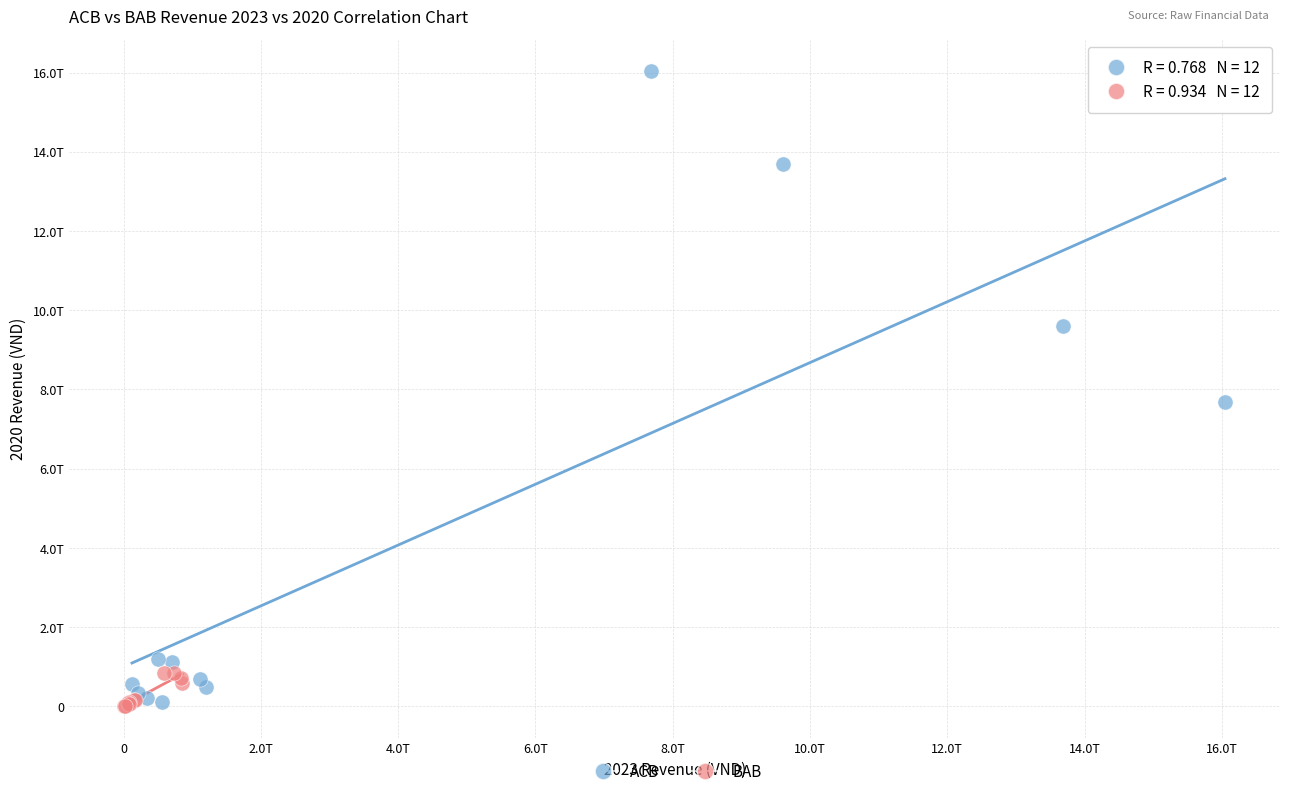

Which series contains the highest Y value?

ACB